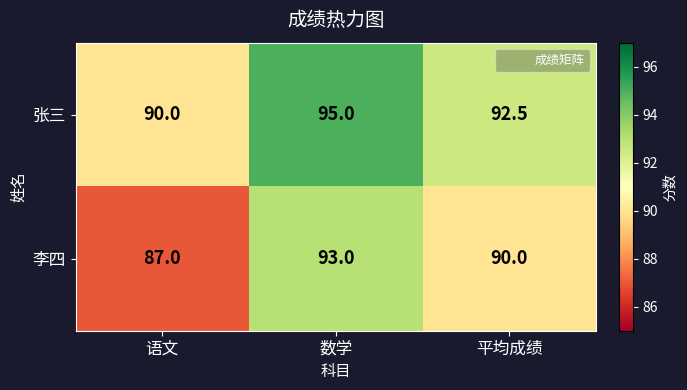

The value of 李四 at 语文 is 87.0. True or false?

True